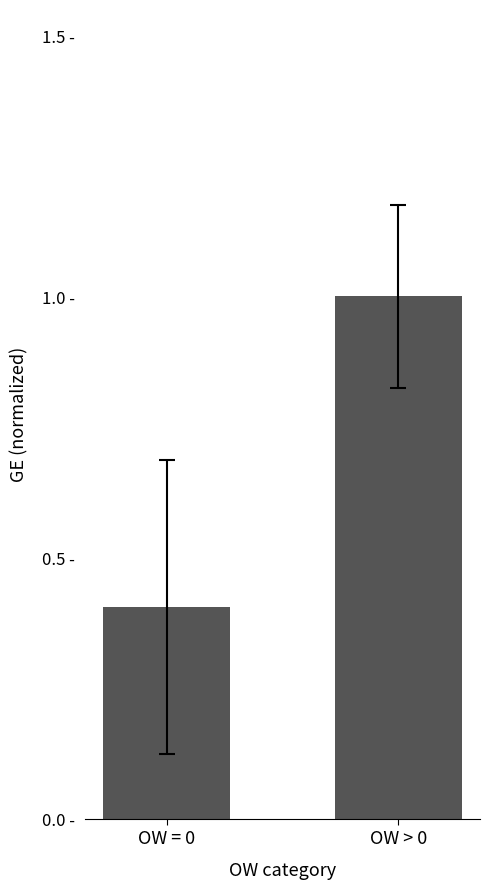

What is the sum of all values?

1.4